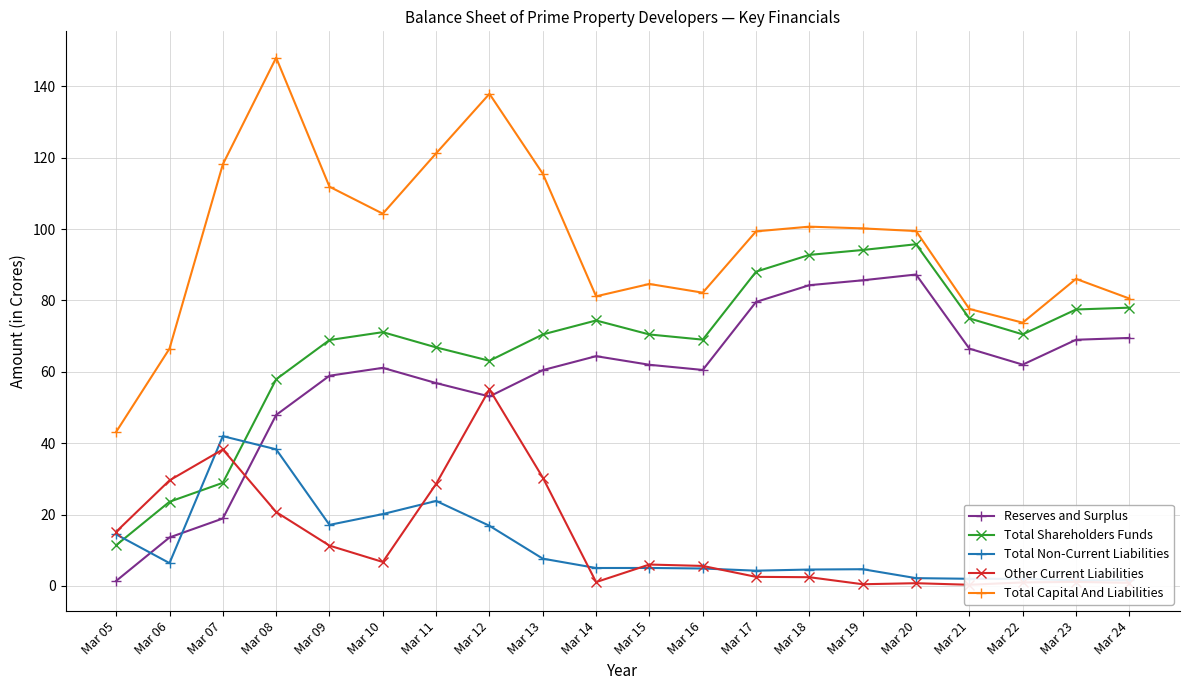

Reading right to left, what are all the values shown in this chart?

Reserves and Surplus: Mar 24=69.5	Mar 23=69.0	Mar 22=62.0	Mar 21=66.5	Mar 20=87.2	Mar 19=85.6	Mar 18=84.3	Mar 17=79.6	Mar 16=60.5	Mar 15=62.0	Mar 14=64.4	Mar 13=60.5	Mar 12=53.1	Mar 11=56.8	Mar 10=61.1	Mar 09=58.9	Mar 08=47.9	Mar 07=18.9	Mar 06=13.6	Mar 05=1.4
Total Shareholders Funds: Mar 24=78.0	Mar 23=77.5	Mar 22=70.5	Mar 21=75.0	Mar 20=95.7	Mar 19=94.1	Mar 18=92.8	Mar 17=88.0	Mar 16=69.0	Mar 15=70.5	Mar 14=74.4	Mar 13=70.5	Mar 12=63.1	Mar 11=66.8	Mar 10=71.1	Mar 09=68.9	Mar 08=57.9	Mar 07=28.9	Mar 06=23.6	Mar 05=11.4
Total Non-Current Liabilities: Mar 24=1.6	Mar 23=1.6	Mar 22=2.0	Mar 21=2.0	Mar 20=2.2	Mar 19=4.7	Mar 18=4.6	Mar 17=4.3	Mar 16=4.9	Mar 15=5.0	Mar 14=5.0	Mar 13=7.6	Mar 12=16.9	Mar 11=23.8	Mar 10=20.1	Mar 09=17.1	Mar 08=38.3	Mar 07=42.0	Mar 06=6.4	Mar 05=14.4
Other Current Liabilities: Mar 24=0.9	Mar 23=1.1	Mar 22=1.0	Mar 21=0.3	Mar 20=0.8	Mar 19=0.5	Mar 18=2.4	Mar 17=2.5	Mar 16=5.6	Mar 15=6.0	Mar 14=1.1	Mar 13=30.4	Mar 12=55.1	Mar 11=28.6	Mar 10=6.7	Mar 09=11.3	Mar 08=20.7	Mar 07=38.2	Mar 06=29.6	Mar 05=15.2
Total Capital And Liabilities: Mar 24=80.5	Mar 23=86.0	Mar 22=73.8	Mar 21=77.6	Mar 20=99.4	Mar 19=100.2	Mar 18=100.7	Mar 17=99.3	Mar 16=82.2	Mar 15=84.6	Mar 14=81.1	Mar 13=115.5	Mar 12=137.9	Mar 11=121.2	Mar 10=104.3	Mar 09=111.8	Mar 08=148.0	Mar 07=118.1	Mar 06=66.5	Mar 05=43.2